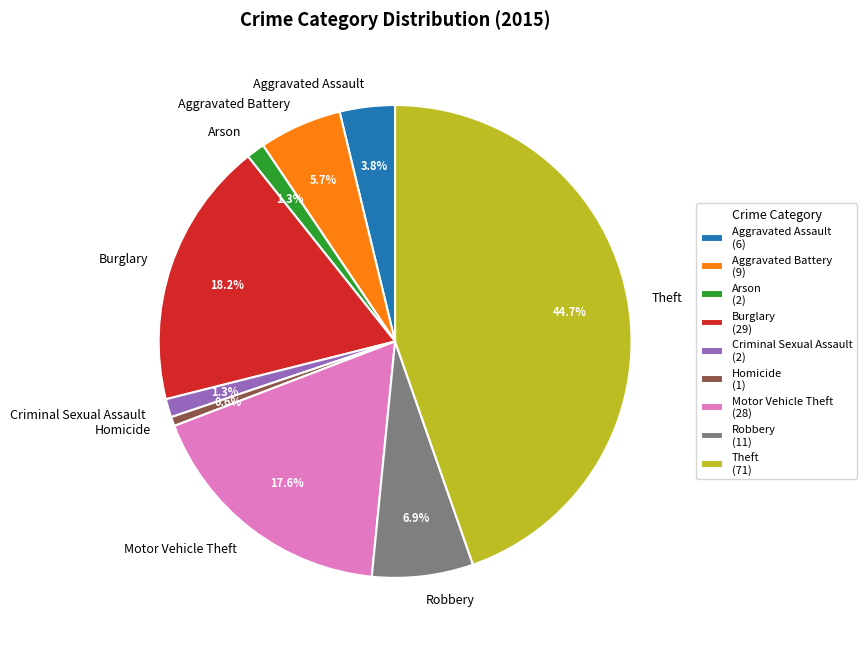

Which has a higher value, Theft or Burglary?

Theft